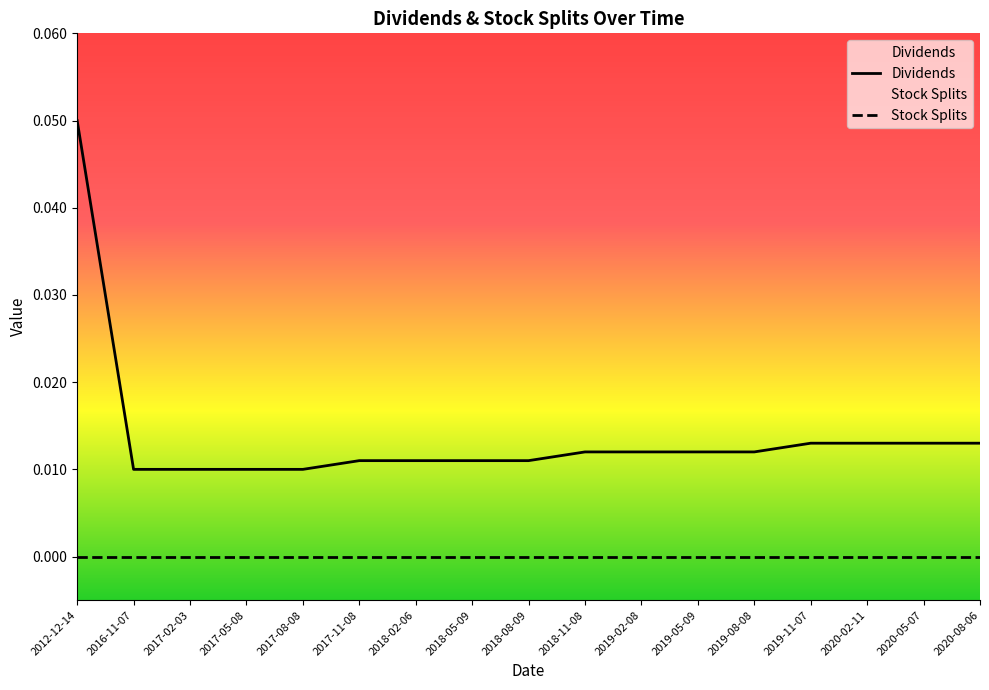

Where is Stock Splits nearest to the value 0?

2012-12-14